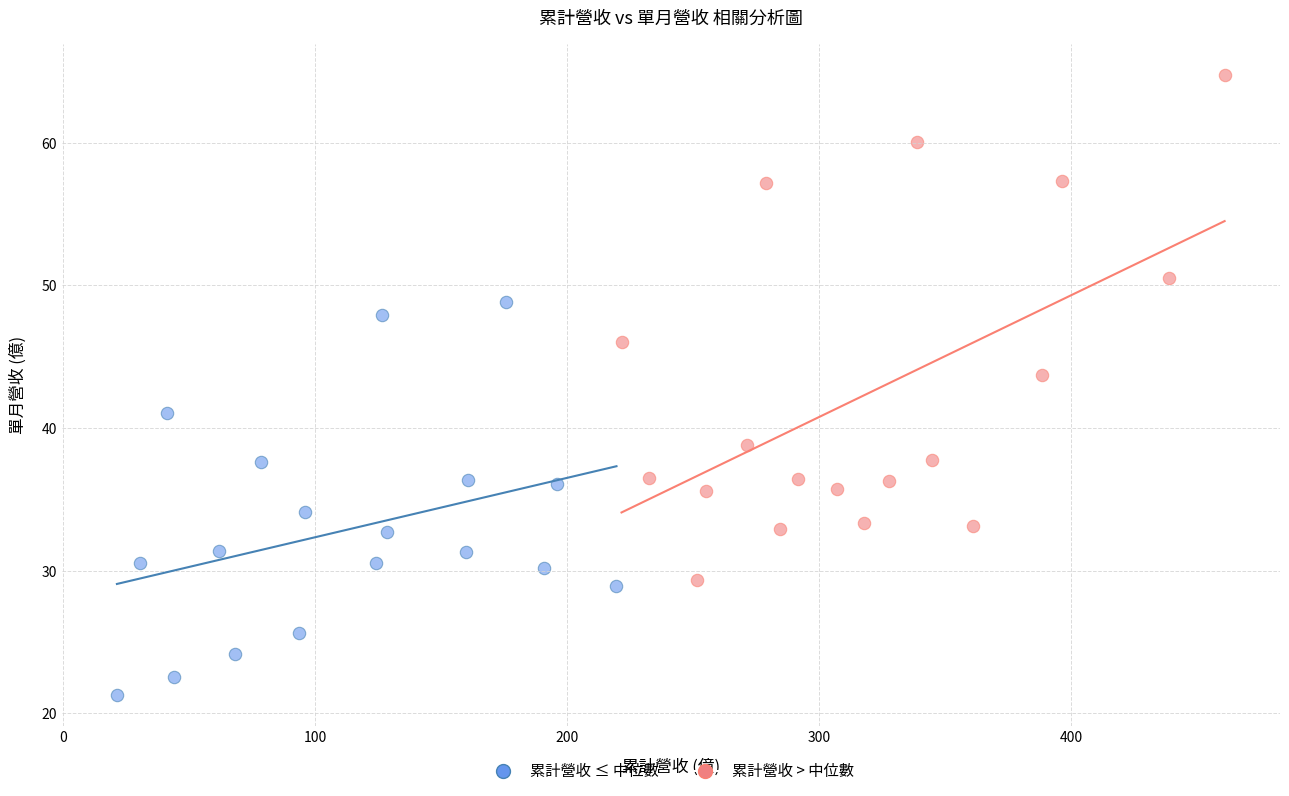

Which series reaches the maximum Y coordinate?

累計營收 > 中位數